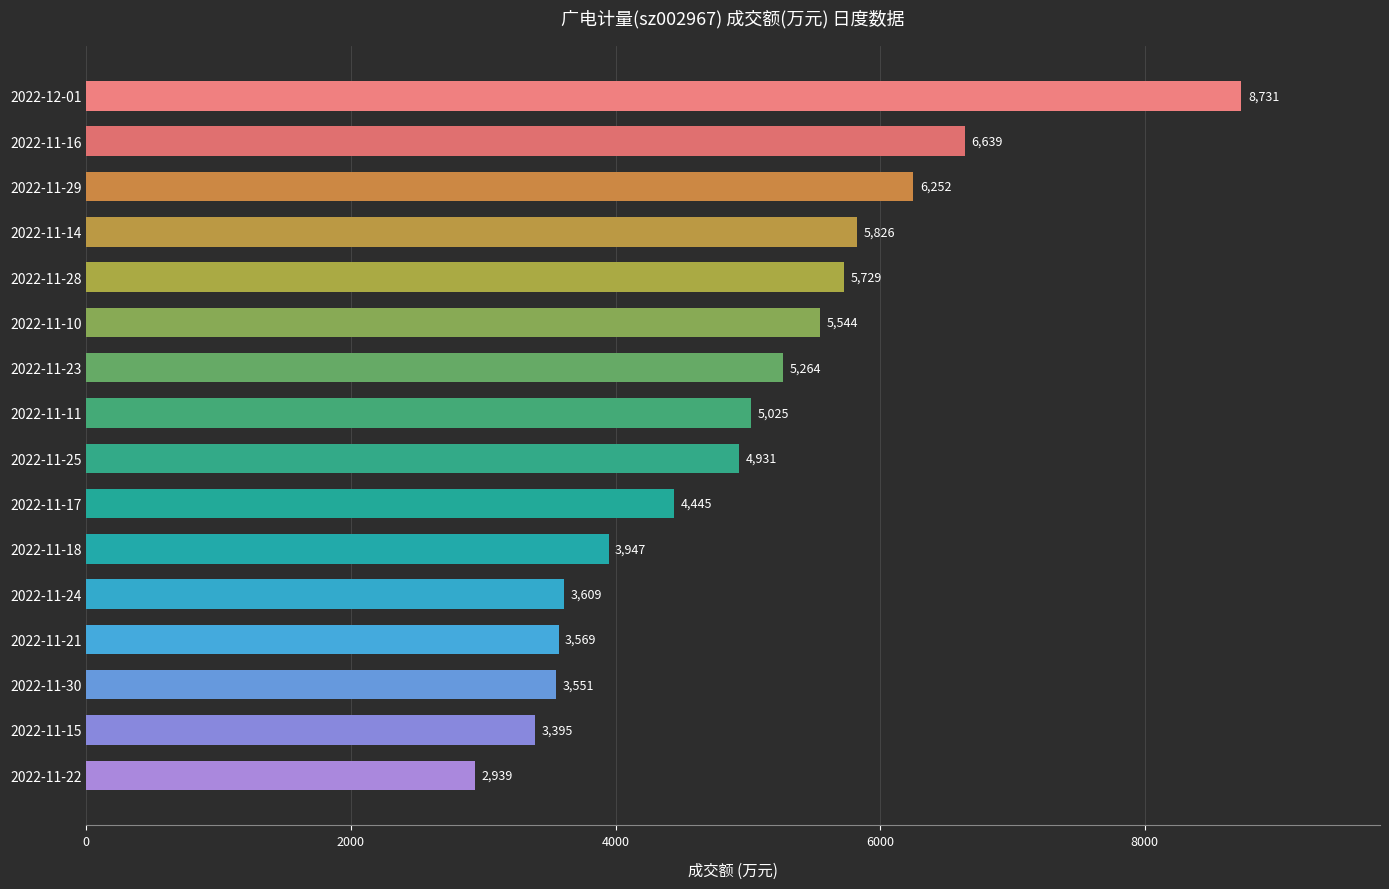

At which label is the value closest to 5835?

2022-11-14